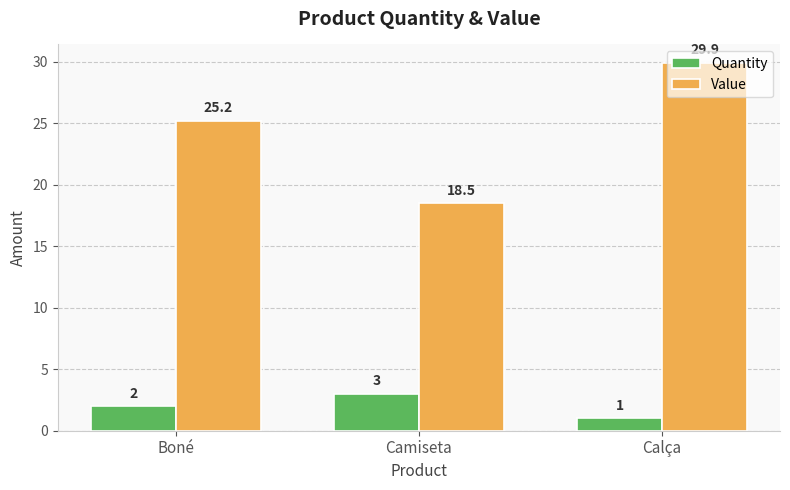

At which label is Value closest to 24?

Boné